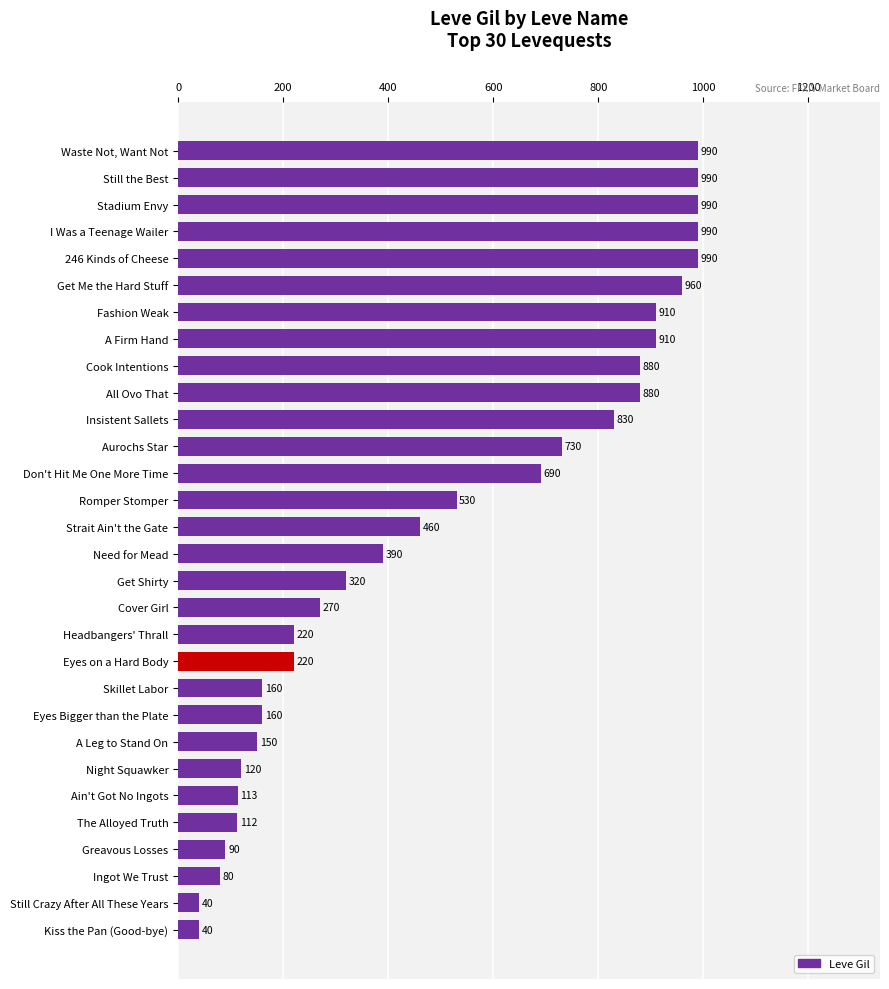

What is the maximum value shown in the chart?

990